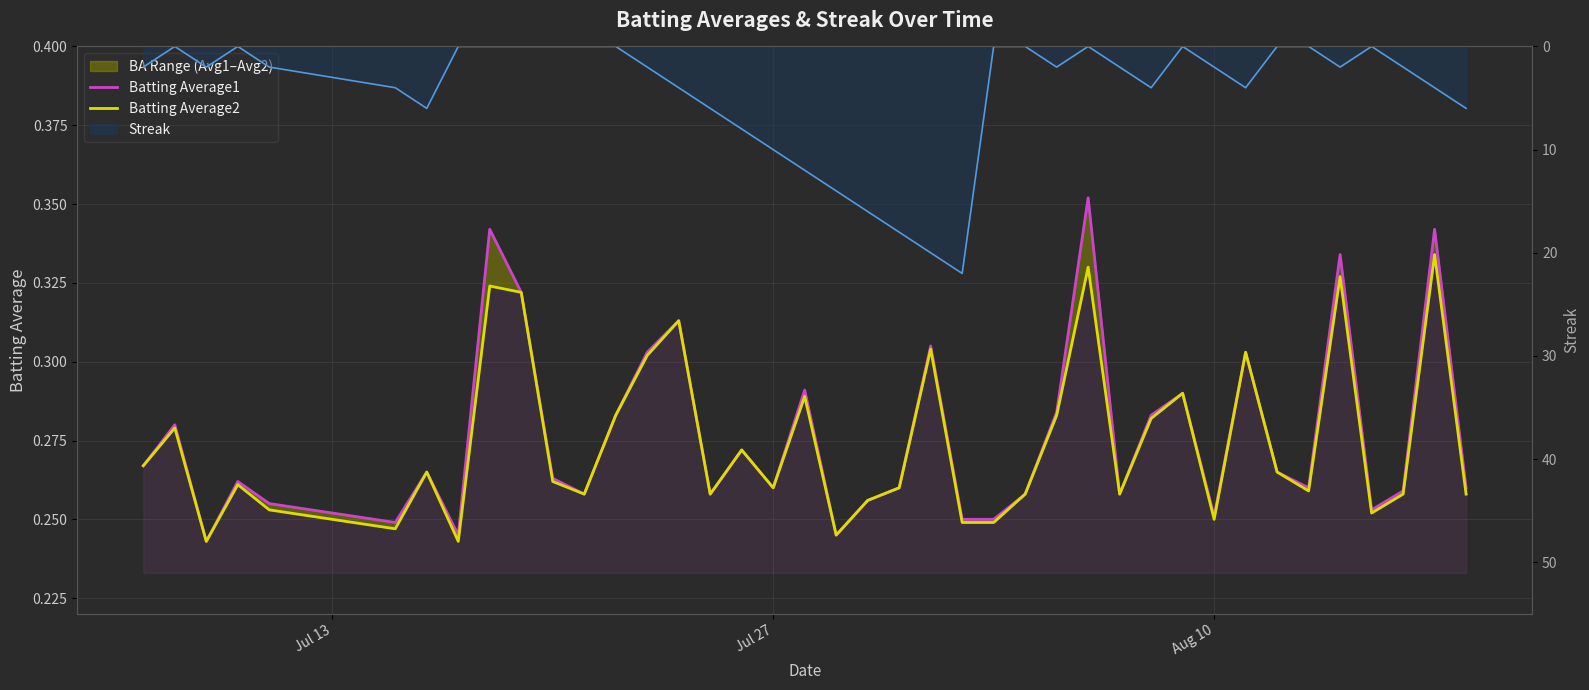

How many lines are shown in the chart?

2